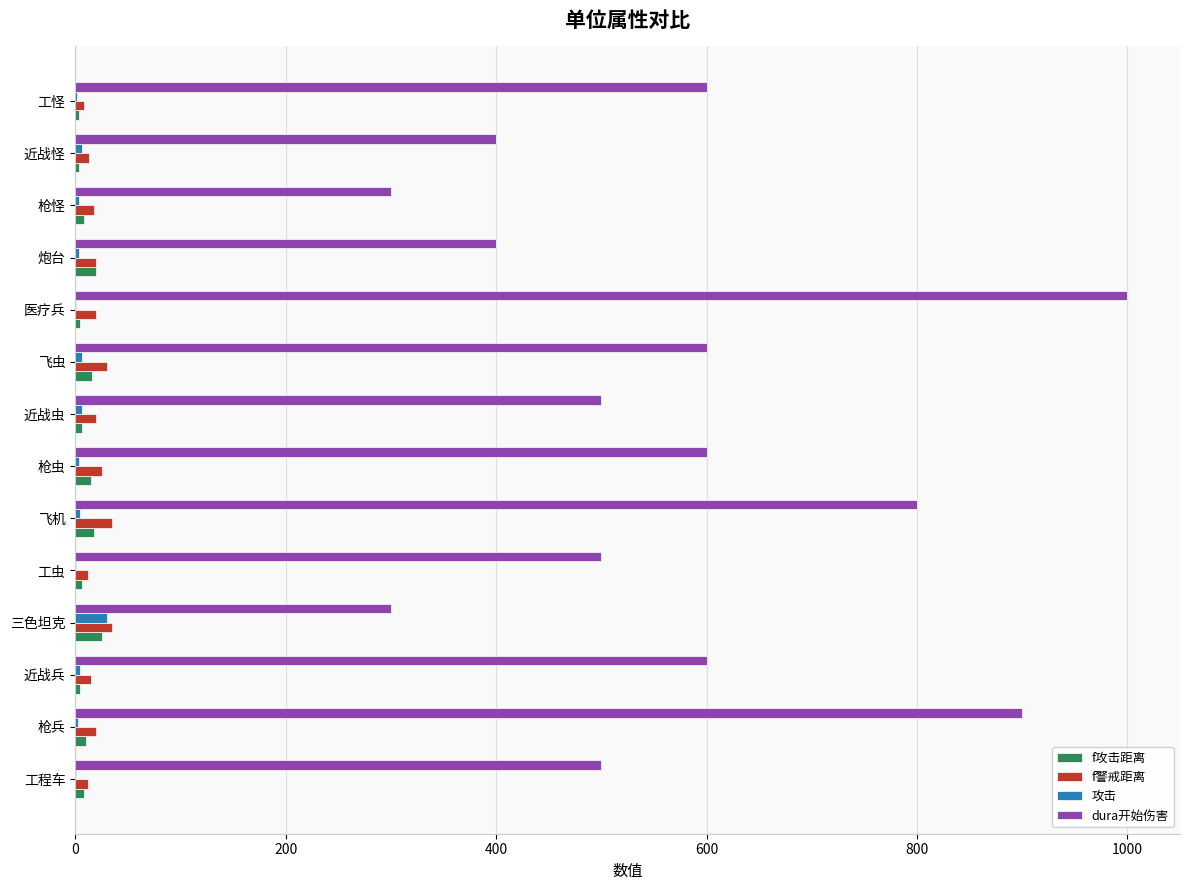

Between 飞虫 and 炮台, which series saw the biggest shift?

dura开始伤害